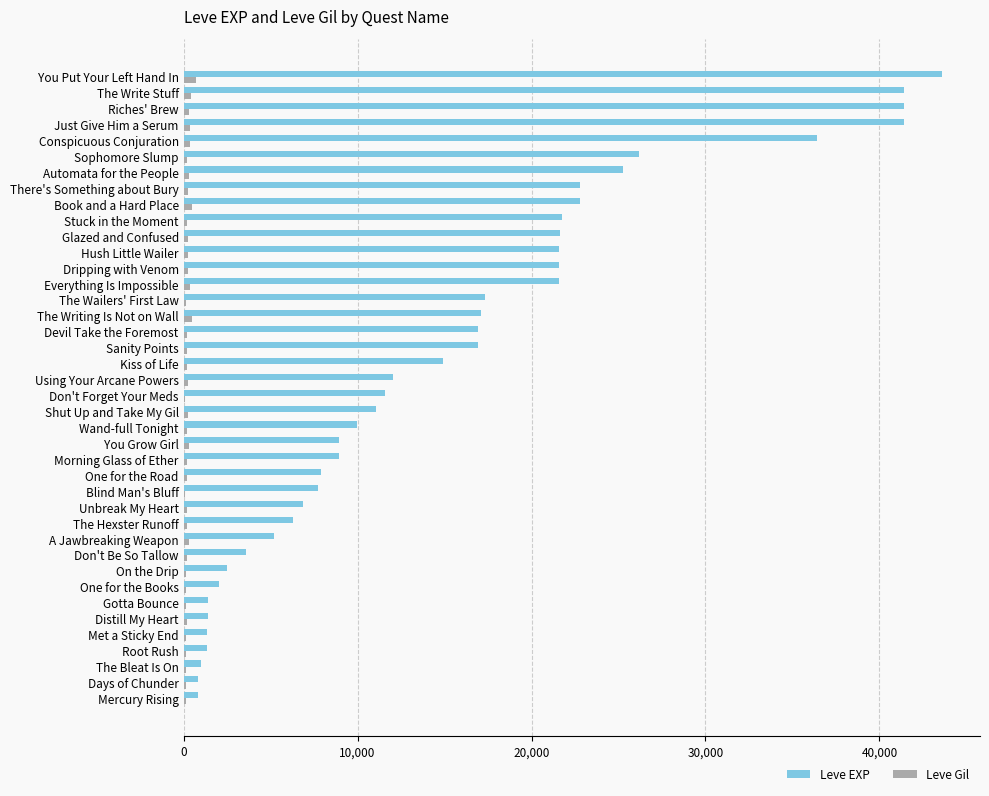

Between The Bleat Is On and The Wailers' First Law, which series saw the biggest shift?

Leve EXP